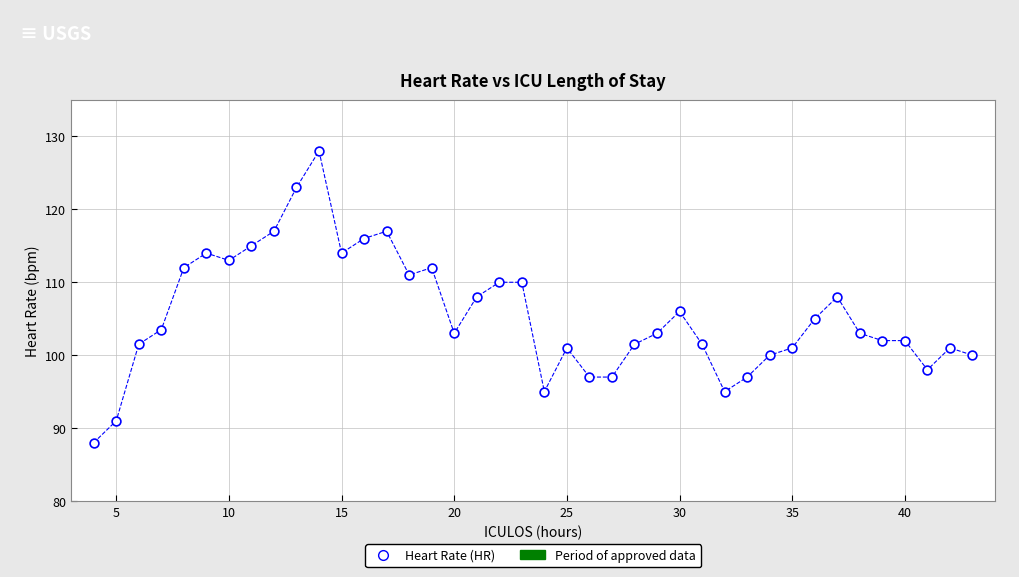

What is the range of Y values (max minus min)?

40.0